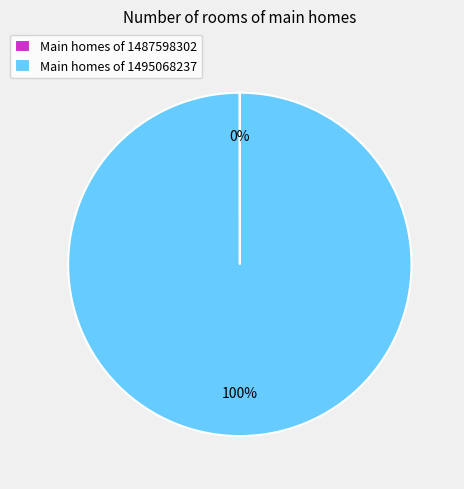

To the nearest percent, what percentage of the pie is Main homes of 1495068237?

100%